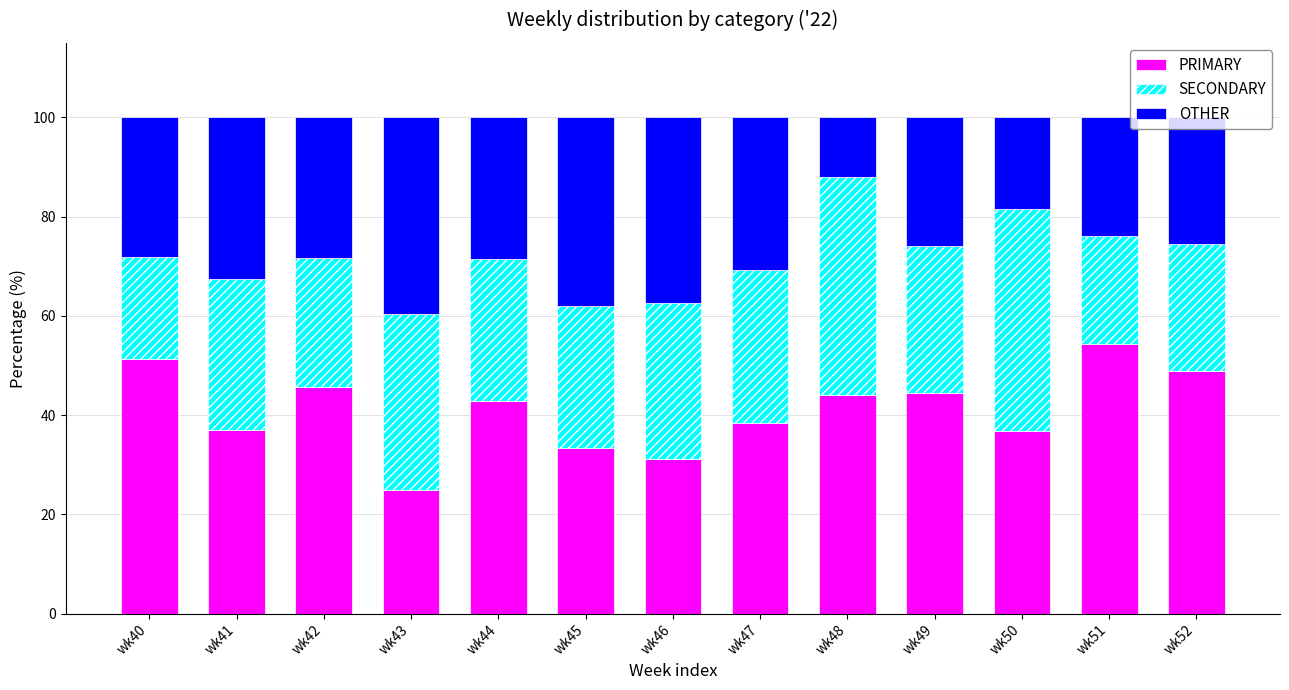

The PRIMARY series shows 31.8 at wk42. True or false?

False